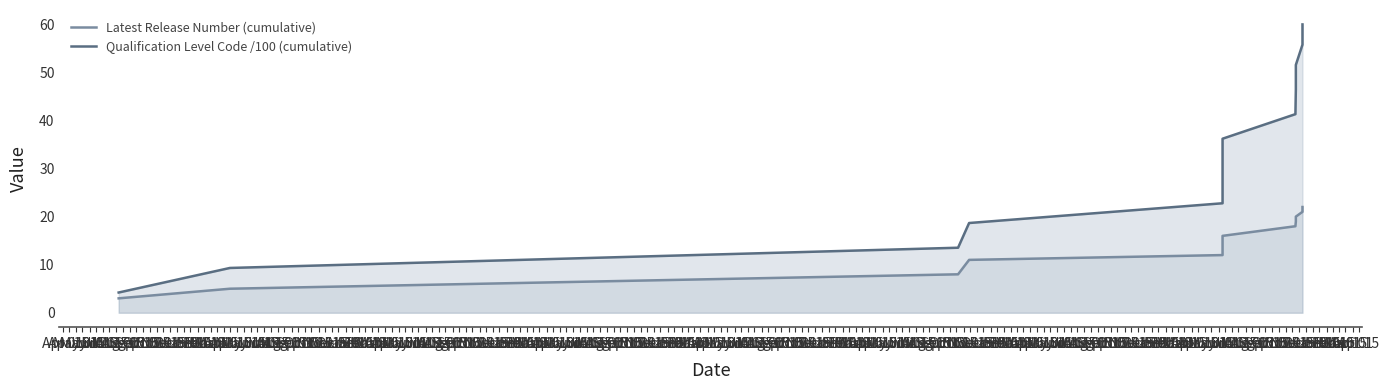

List the series in order of their peak value, highest first.

Qualification Level Code /100 (cumulative), Latest Release Number (cumulative)